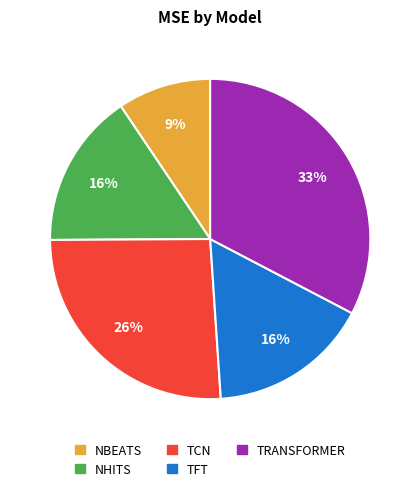

True or false: NBEATS accounts for 9% of the total.

True